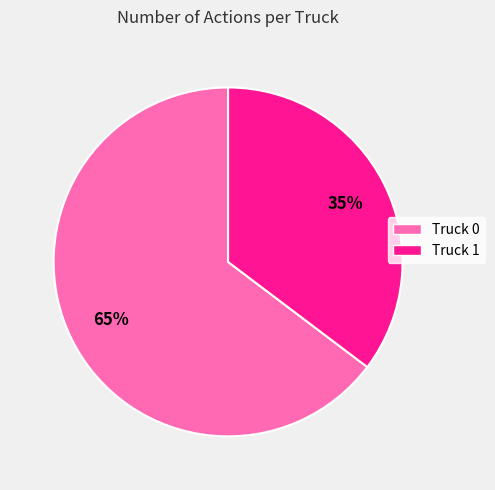

Is the sum of Truck 1 and Truck 0 greater than half?

Yes